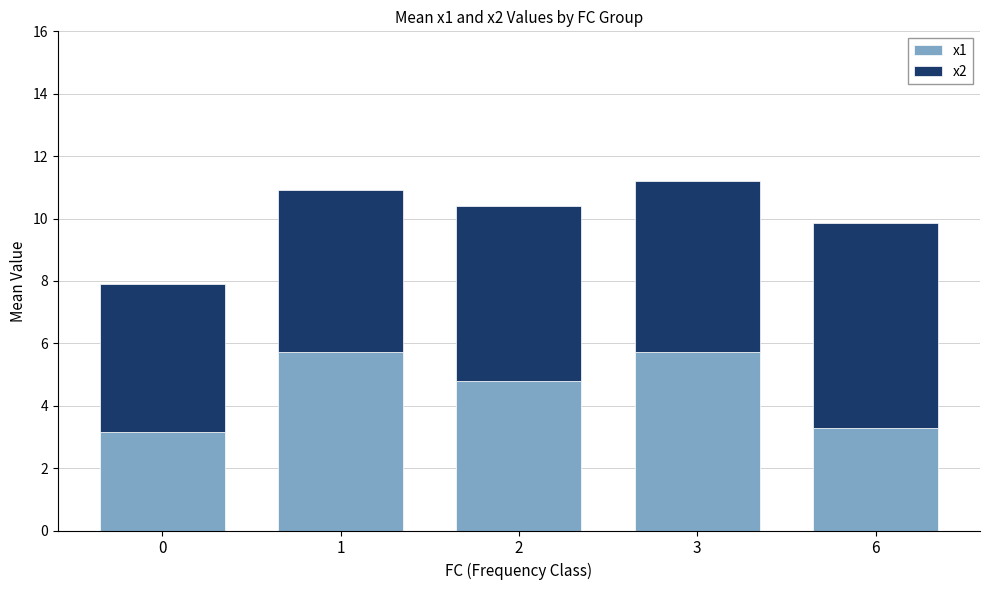

What is the maximum value for x1?

5.7